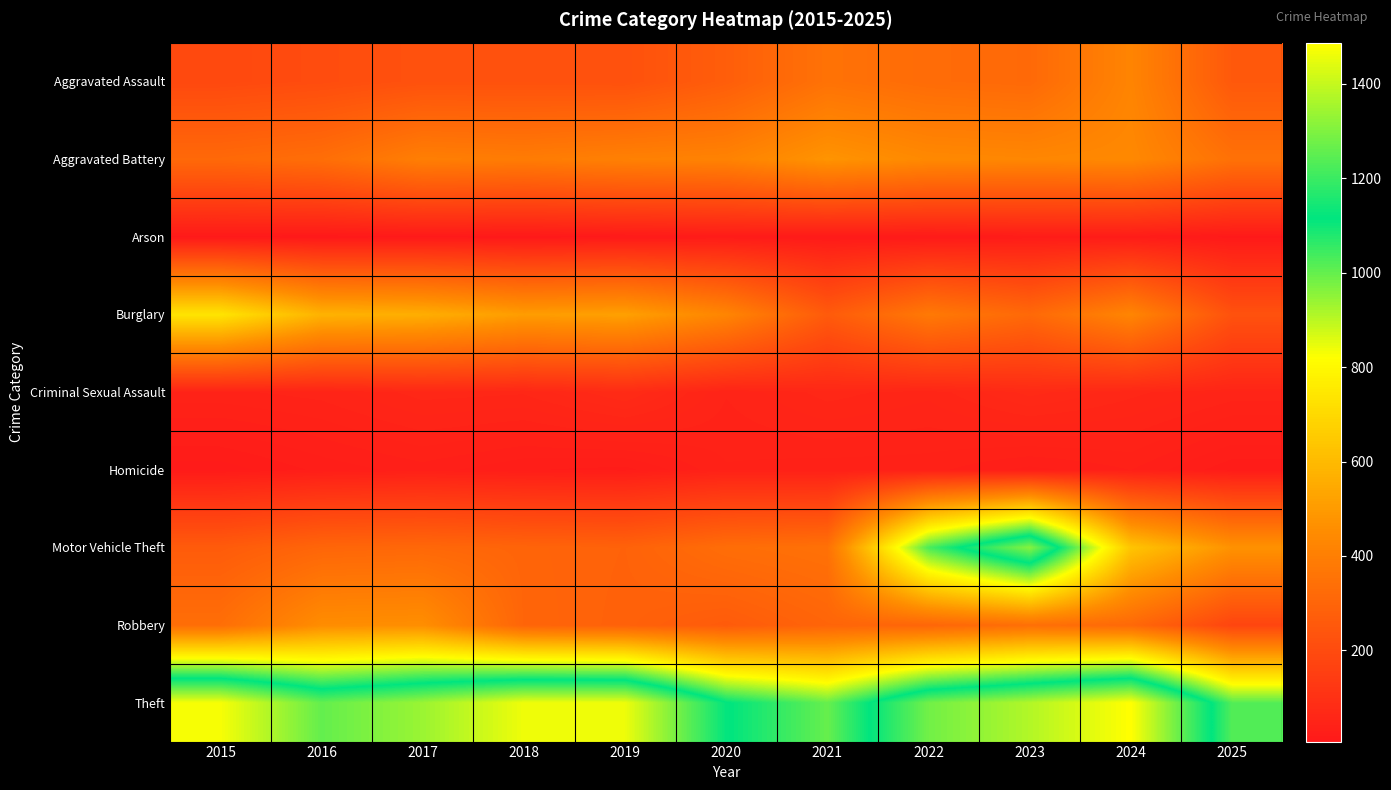

Reading right to left, extract all data points from this chart.

Aggravated Assault: 2025=254	2024=422	2023=318	2022=327	2021=352	2020=273	2019=223	2018=225	2017=225	2016=206	2015=194
Aggravated Battery: 2025=348	2024=438	2023=431	2022=439	2021=479	2020=415	2019=407	2018=389	2017=400	2016=336	2015=316
Arson: 2025=10	2024=20	2023=19	2022=12	2021=12	2020=17	2019=12	2018=7	2017=10	2016=7	2015=9
Burglary: 2025=227	2024=426	2023=316	2022=379	2021=261	2020=425	2019=517	2018=506	2017=562	2016=576	2015=738
Criminal Sexual Assault: 2025=51	2024=61	2023=73	2022=55	2021=62	2020=48	2019=77	2018=60	2017=62	2016=50	2015=46
Homicide: 2025=20	2024=36	2023=28	2022=38	2021=38	2020=41	2019=22	2018=25	2017=33	2016=26	2015=15
Motor Vehicle Theft: 2025=471	2024=635	2023=1310	2022=1031	2021=348	2020=333	2019=290	2018=298	2017=312	2016=304	2015=263
Robbery: 2025=178	2024=315	2023=340	2022=304	2021=300	2020=263	2019=287	2018=301	2017=460	2016=454	2015=337
Theft: 2025=1020	2024=1487	2023=1373	2022=1279	2021=998	2020=1120	2019=1459	2018=1461	2017=1339	2016=1259	2015=1474